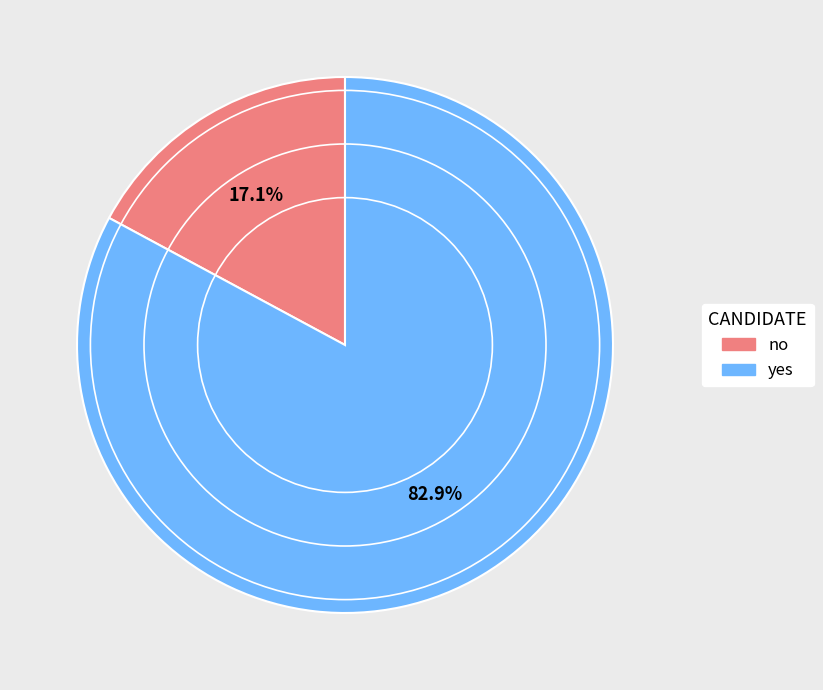

To the nearest percent, what is the difference between the no and yes slice percentages?

66%